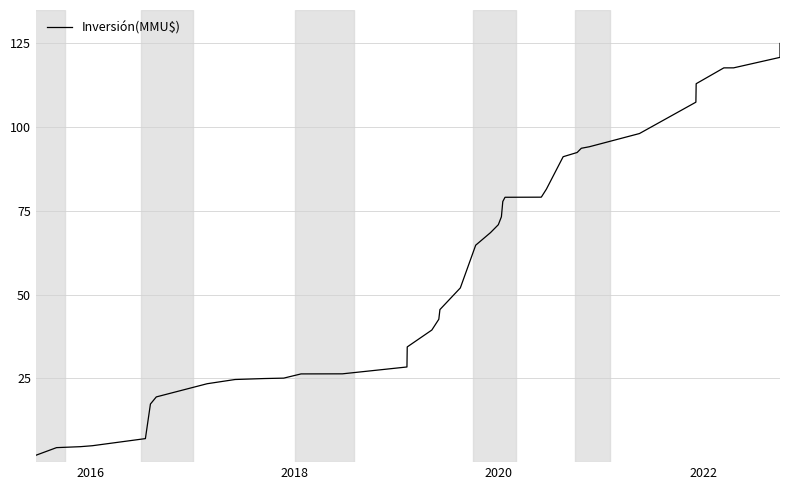

What is the maximum value shown in the chart?

125.0